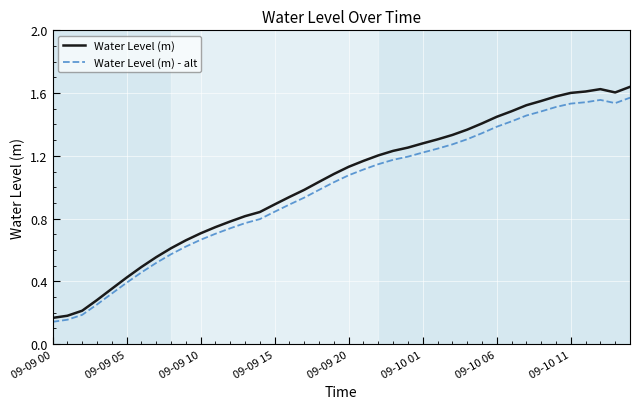

Which series has the largest range (max minus min)?

Water Level (m)